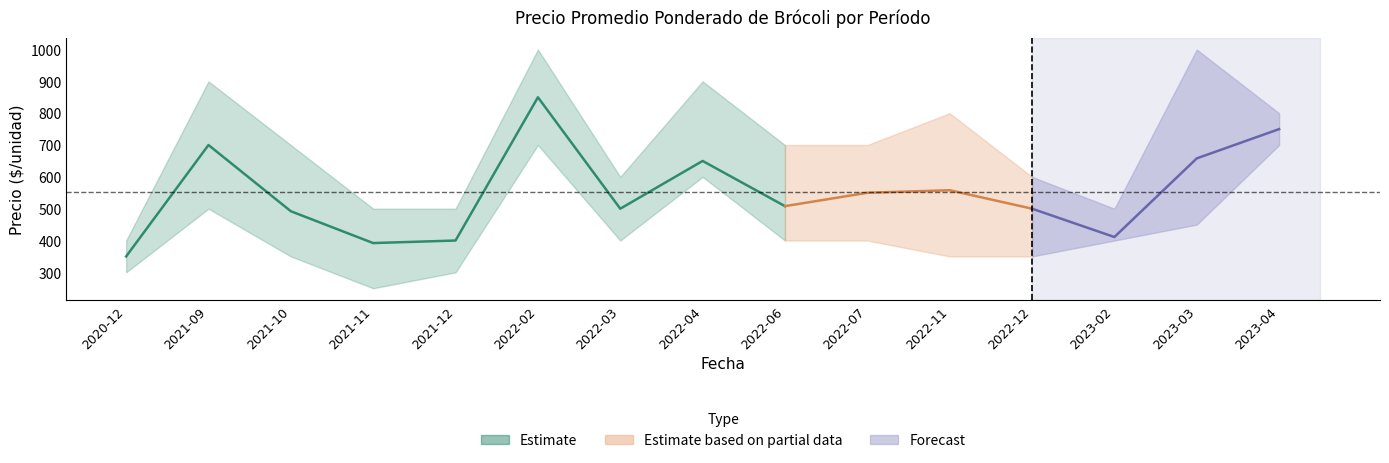

True or false: Precio máximo and Precio promedio ponderado intersect in this chart.

False